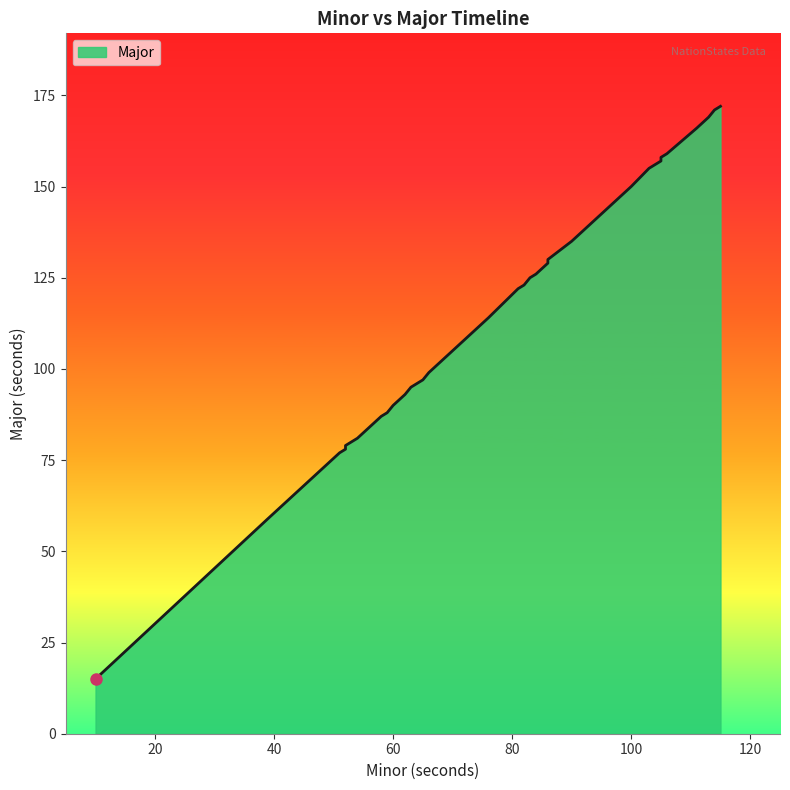

What is the value of the 16th point from the left?

97